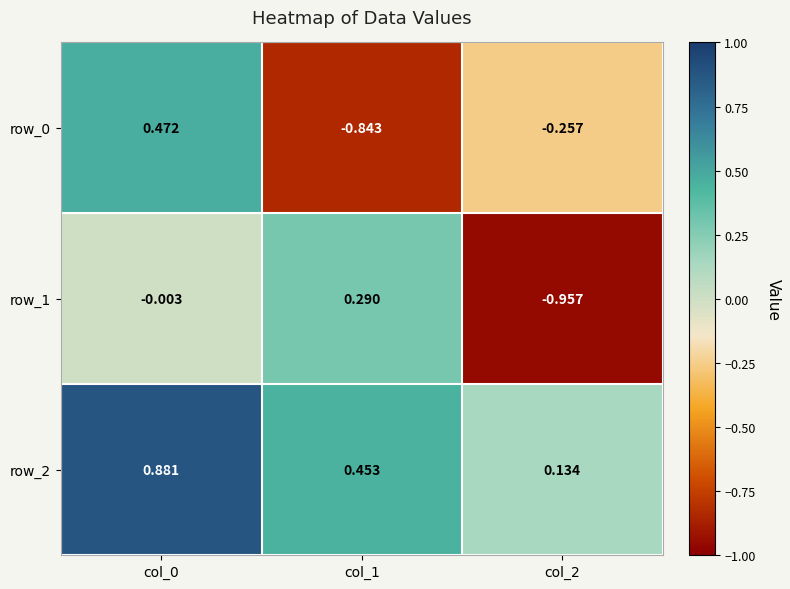

What is the sum of the row_0 values at col_0 and col_1?

-0.4